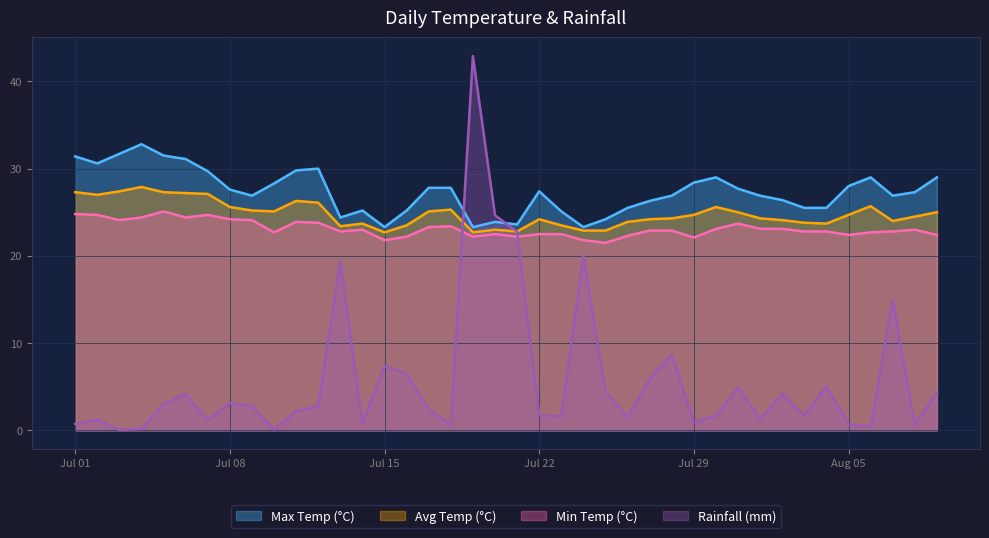

How many data points in avg_temp_c are less than 24?

13